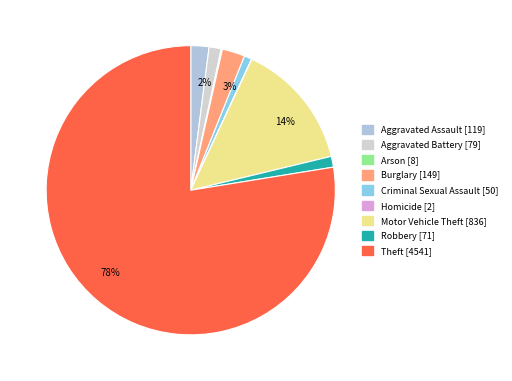

Which has a higher value, Aggravated Assault or Burglary?

Burglary